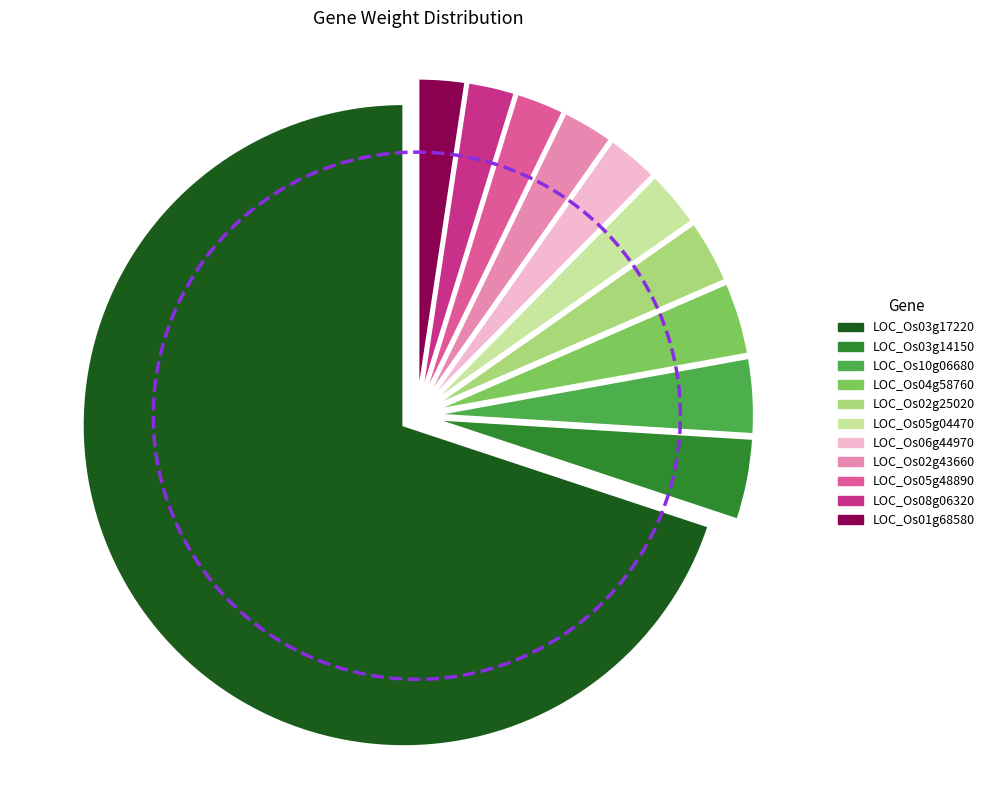

What is the largest slice in the pie chart?

LOC_Os03g17220